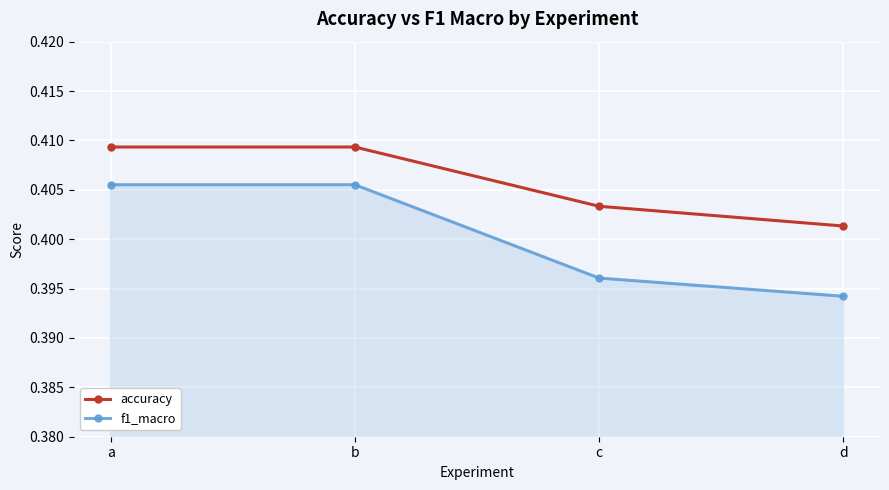

Rank the series by their maximum value, from highest to lowest.

accuracy, f1_macro